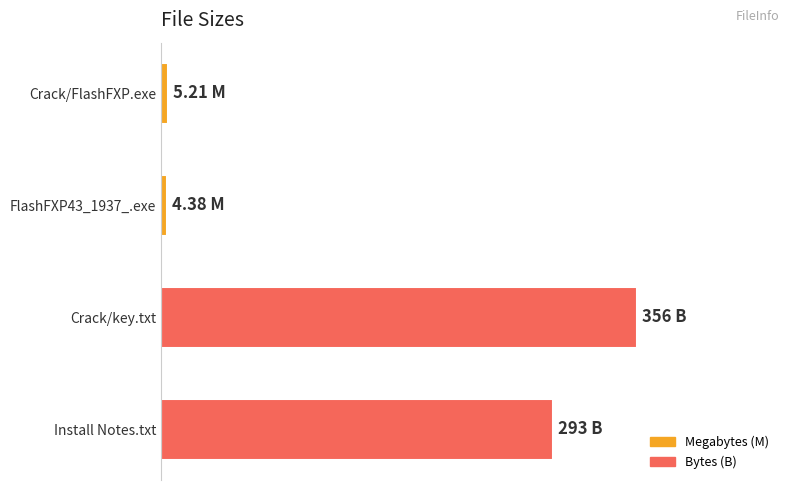

Are the bars horizontal?

Yes